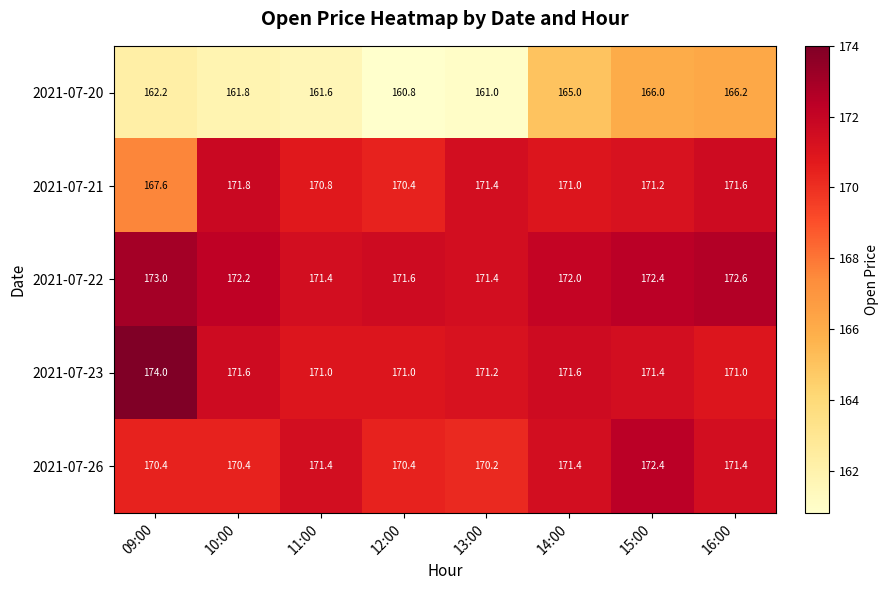

What is the average value of the 2021-07-26 series?

171.0